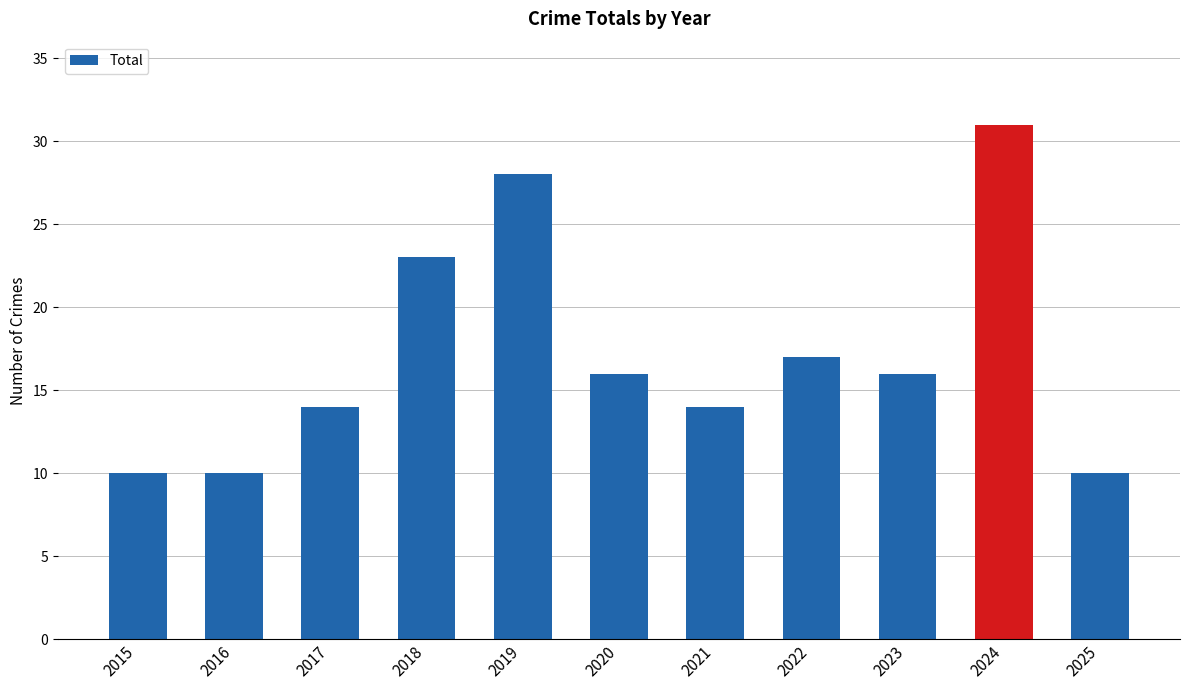

What is the average value?

17